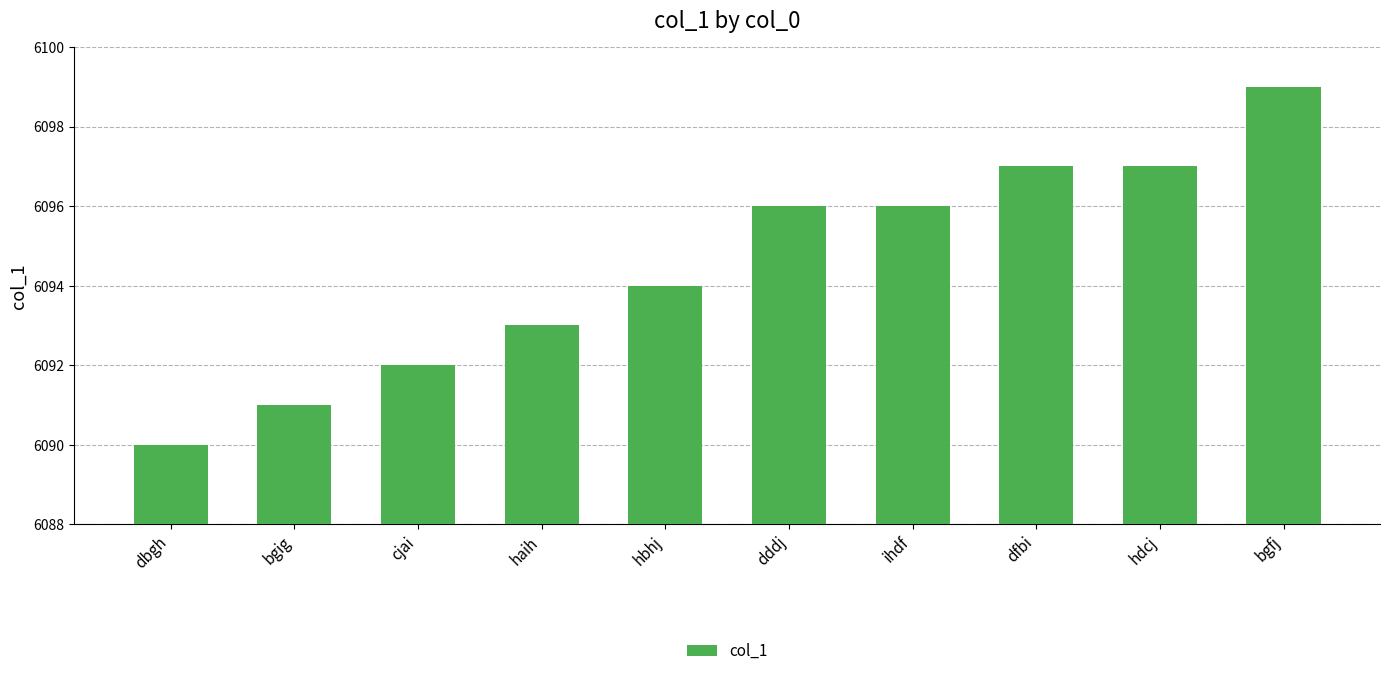

What is the smallest value displayed?

6090